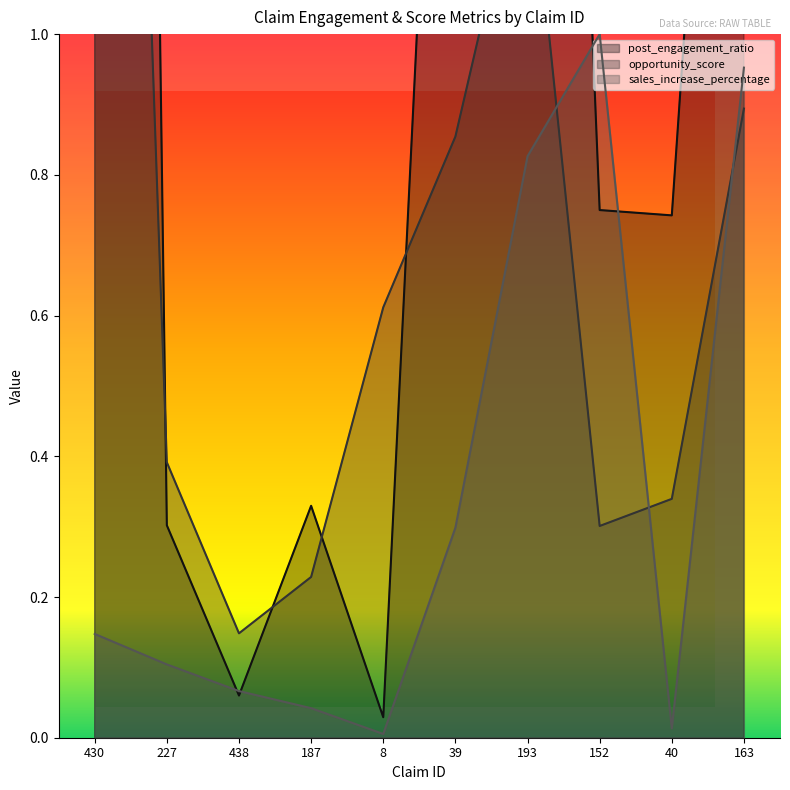

How many categories are shown in the chart?

10